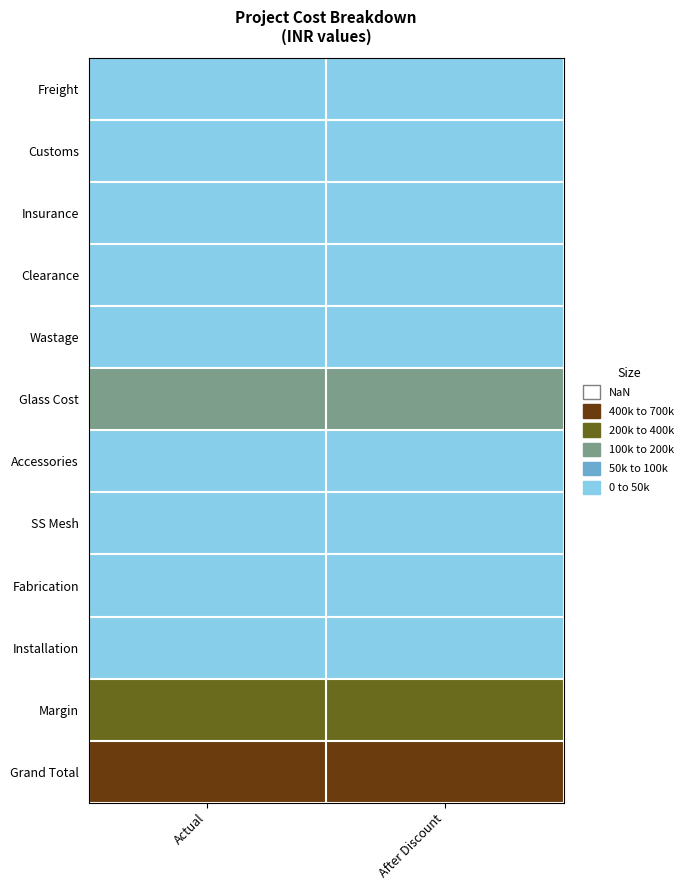

Which series has the largest total across all categories?

Grand Total